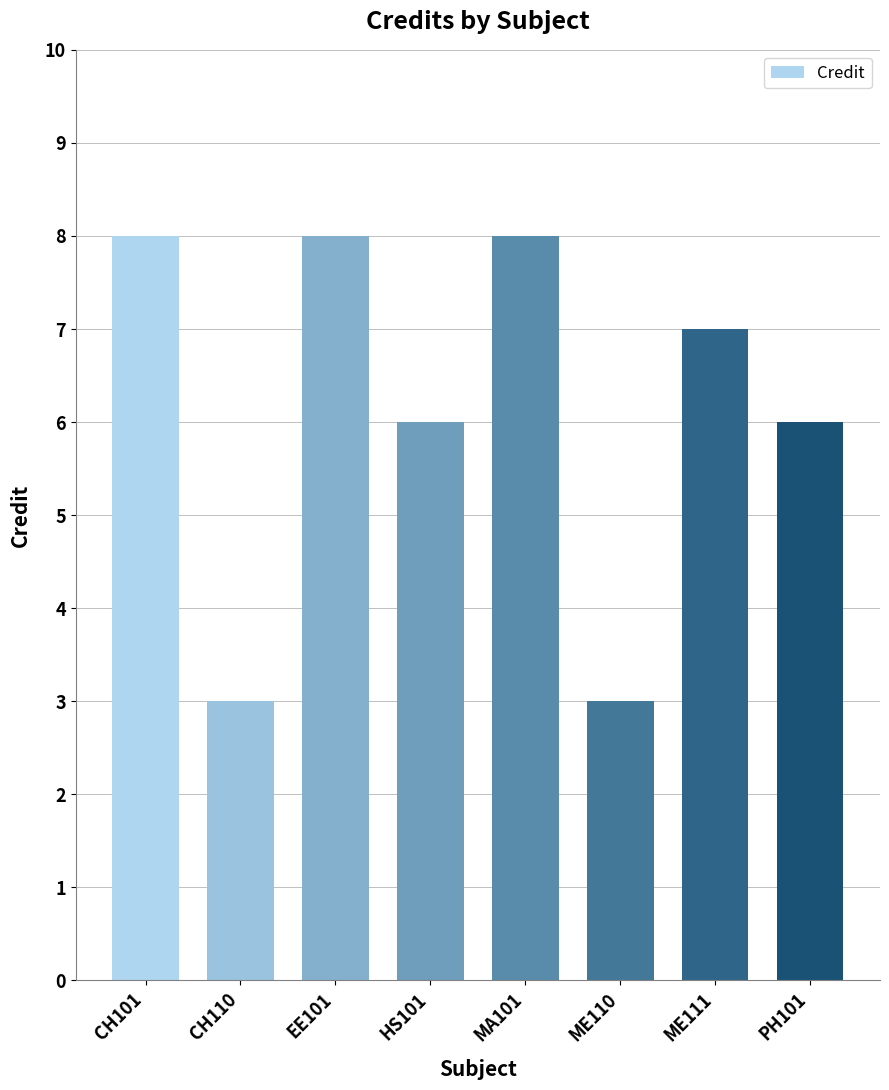

What is the change in value from MA101 to PH101?

-2